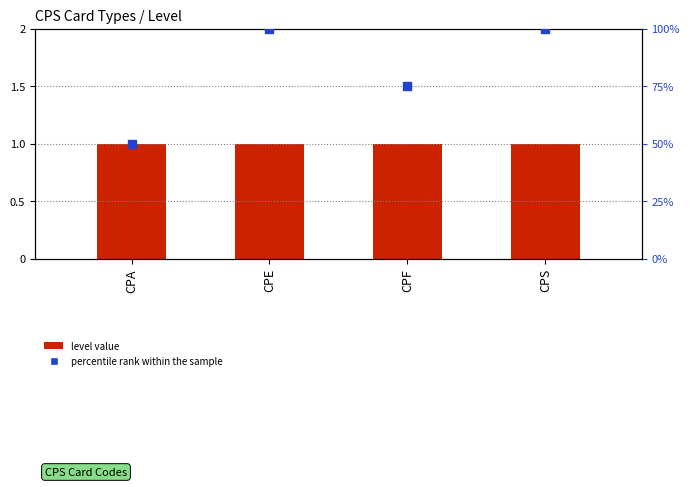

At which category is the sum across all series the highest?

CPE